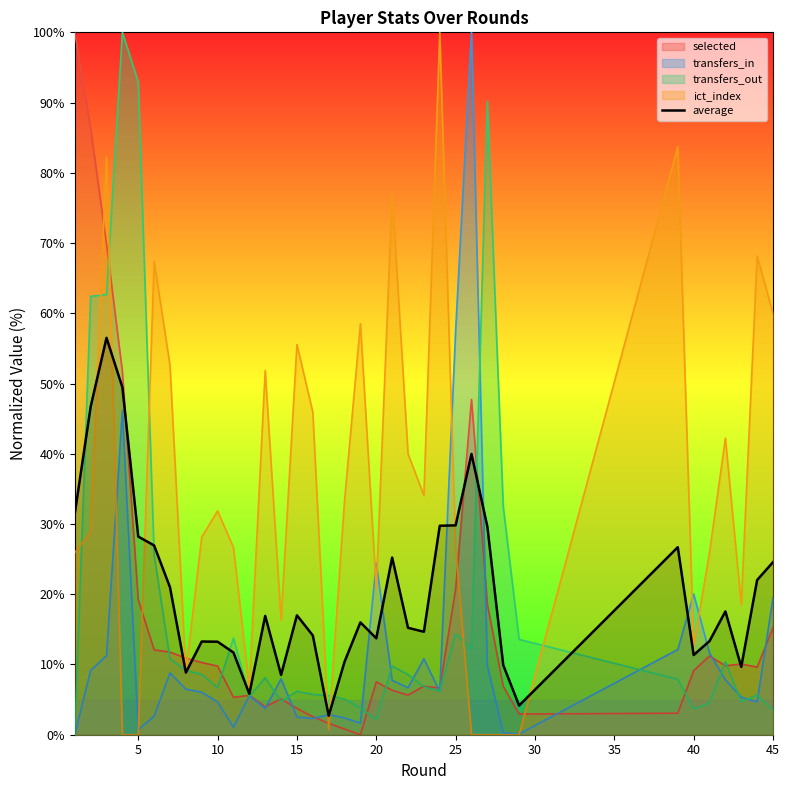

The value of average at 25 is 11.3. True or false?

False